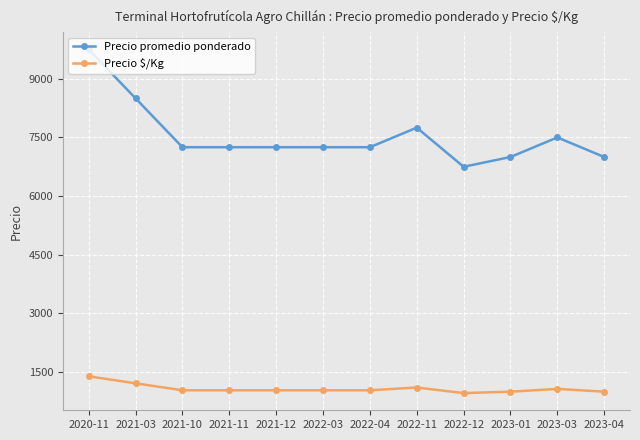

How many lines are shown in the chart?

2